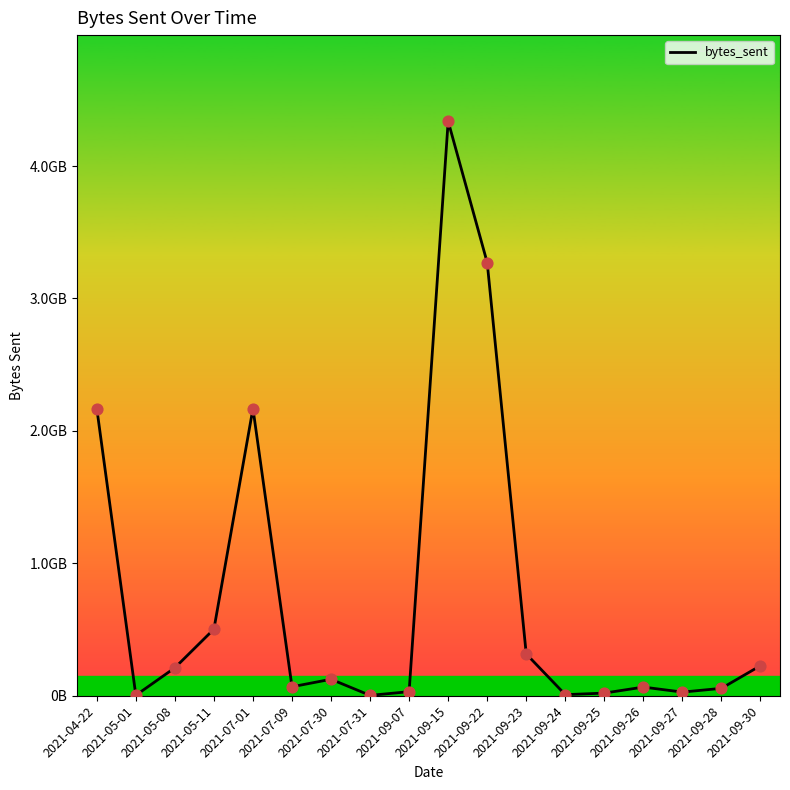

What is the change in value from 2021-07-01 to 2021-09-30?

-1942117679